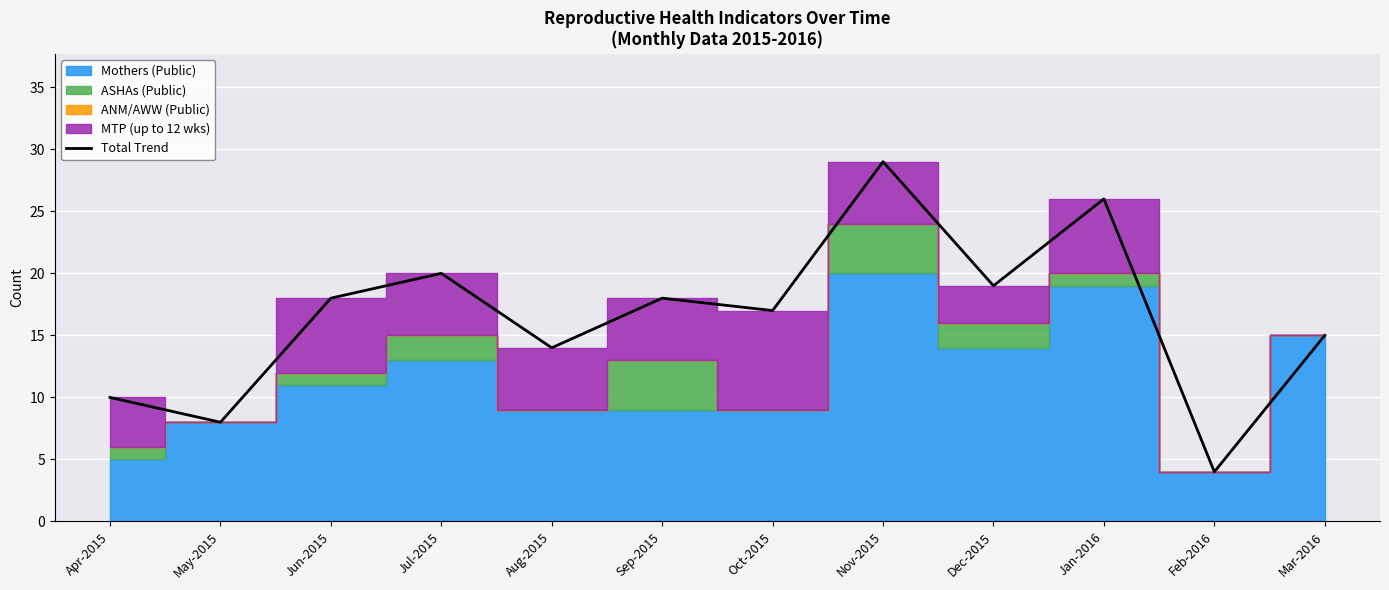

True or false: there are more than 2 points higher than both neighbors.

True